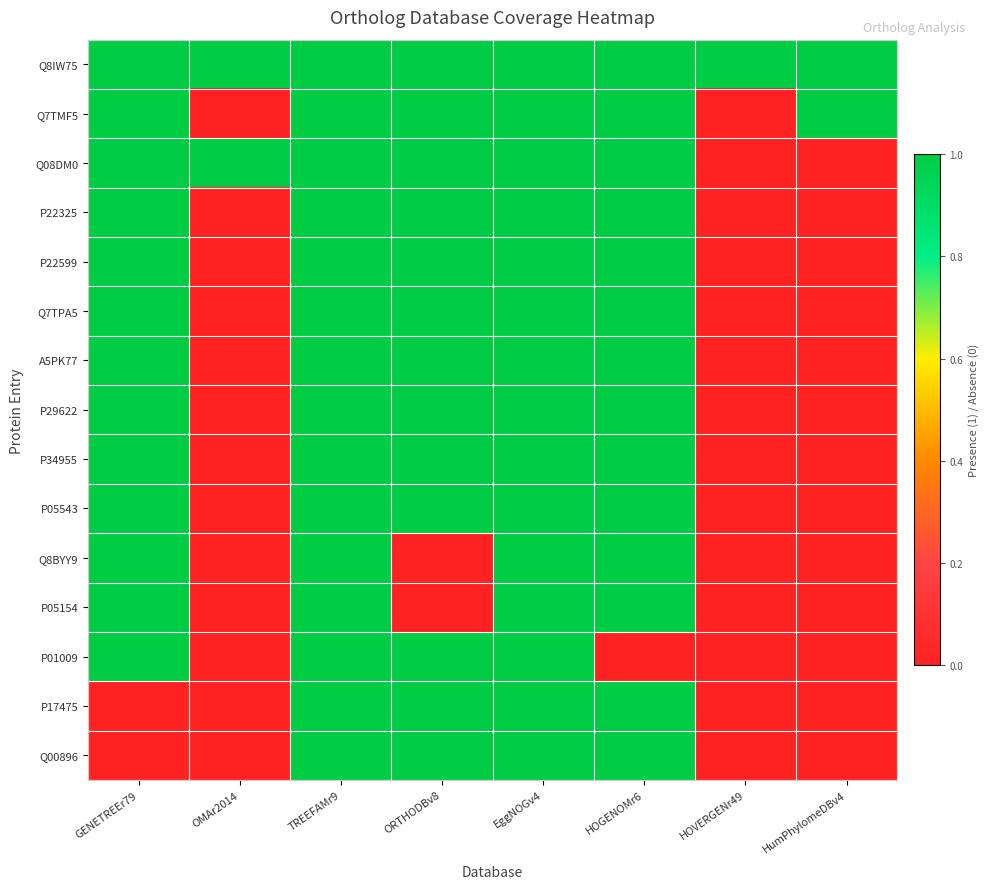

What is the spread (max minus min) of values at HOGENOMr6?

1